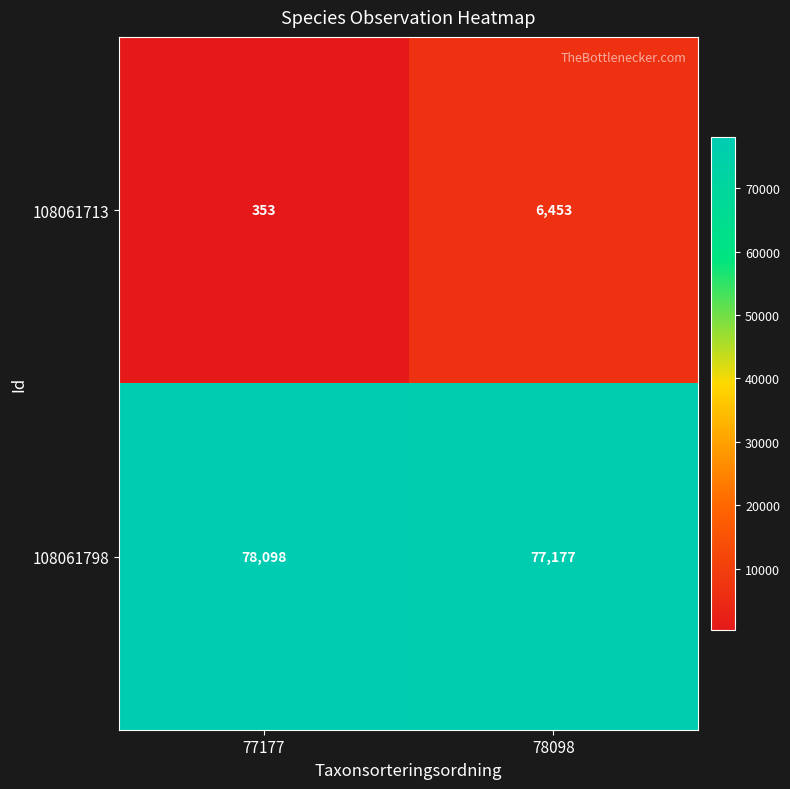

Rank the series by their maximum value, from highest to lowest.

108061798, 108061713